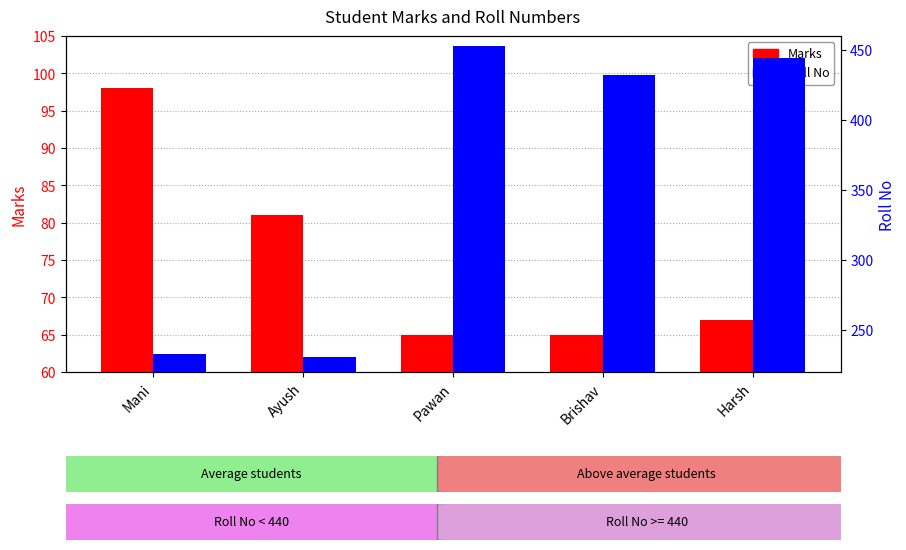

What is the difference between the Marks values at Ayush and Harsh?

14